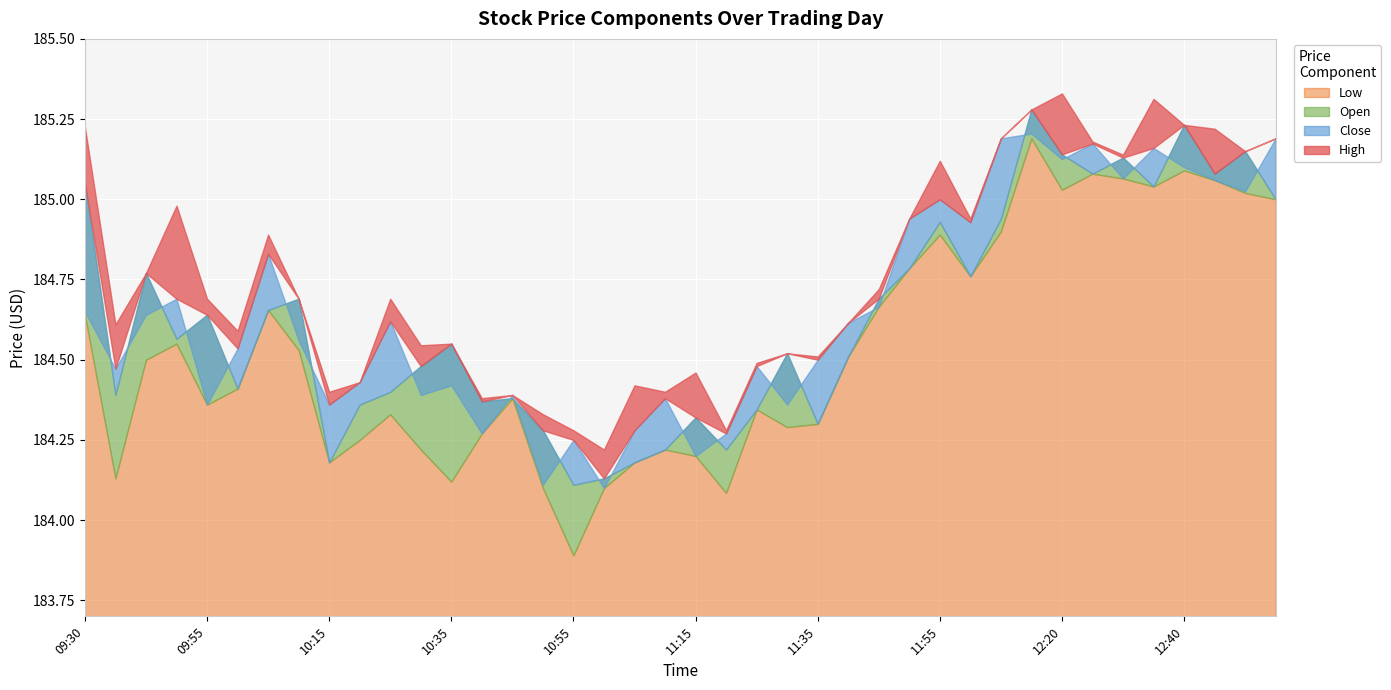

What is the highest value of the High series?

185.3